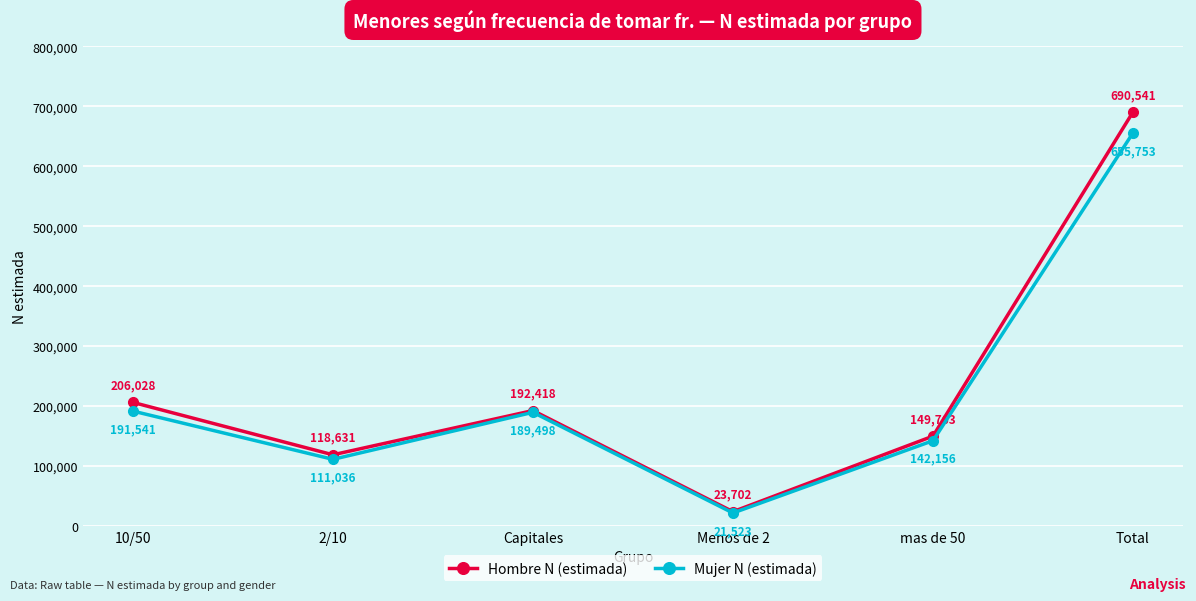

What is the total value across all series at Menos de 2?

45225